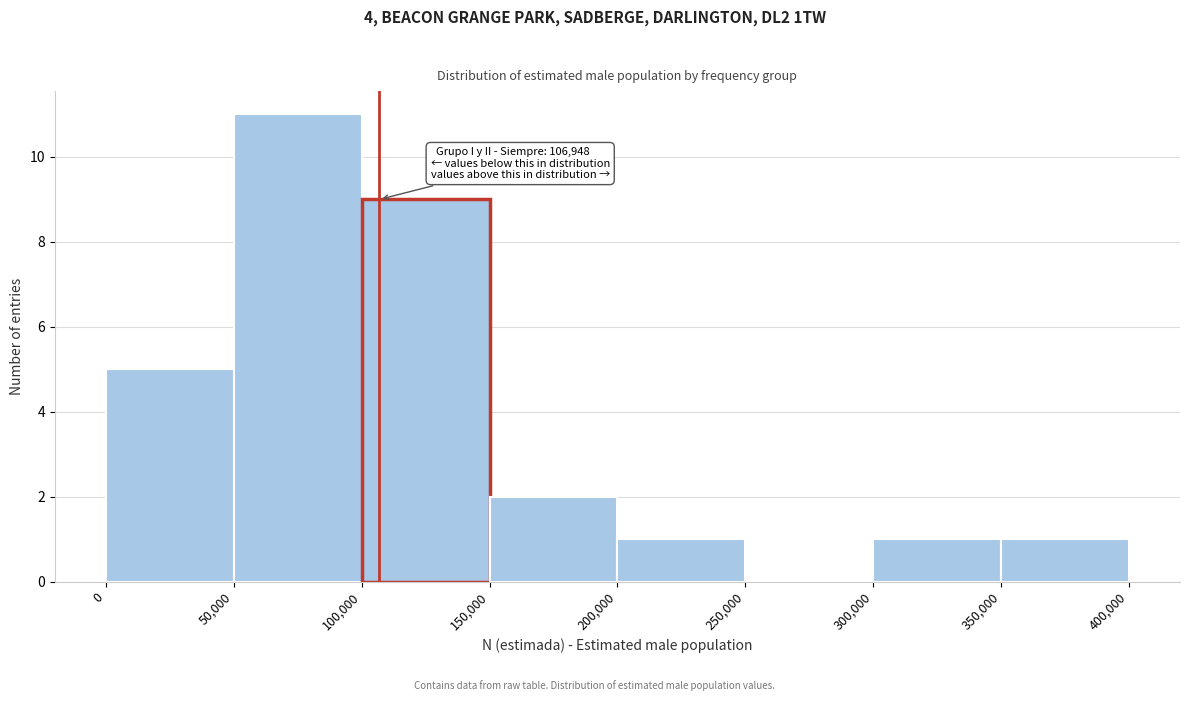

Which range on the x-axis has the tallest bar?

50,000 to 100,000